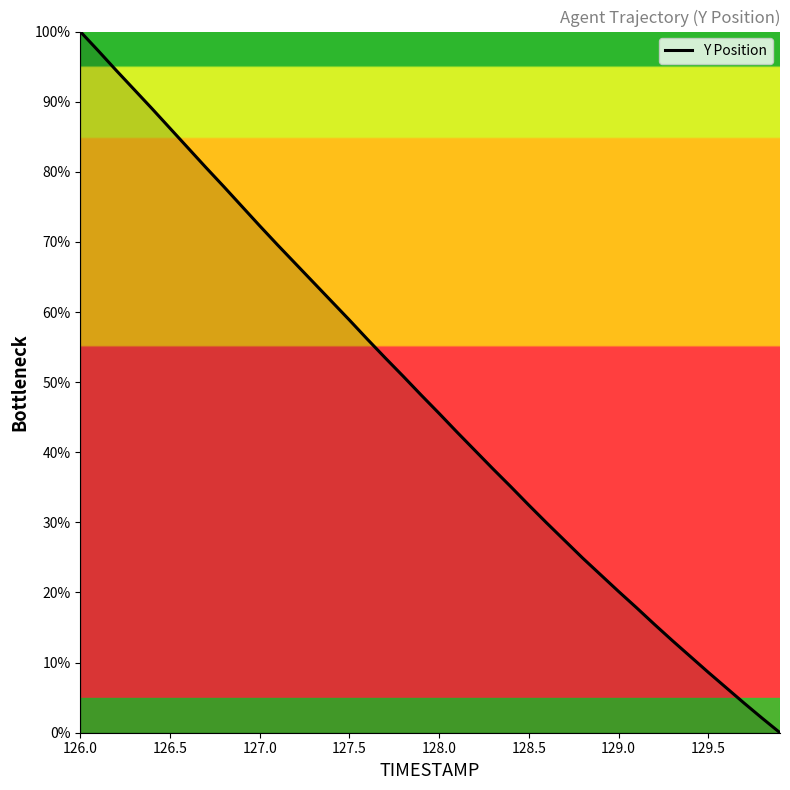

What is the greatest value displayed?

100.0